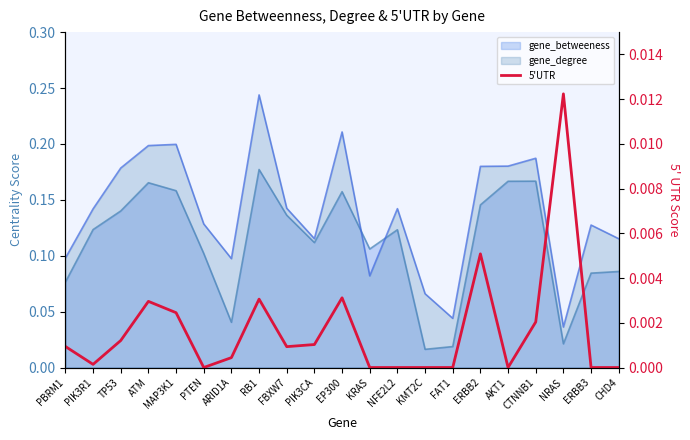

How many lines are shown in the chart?

1